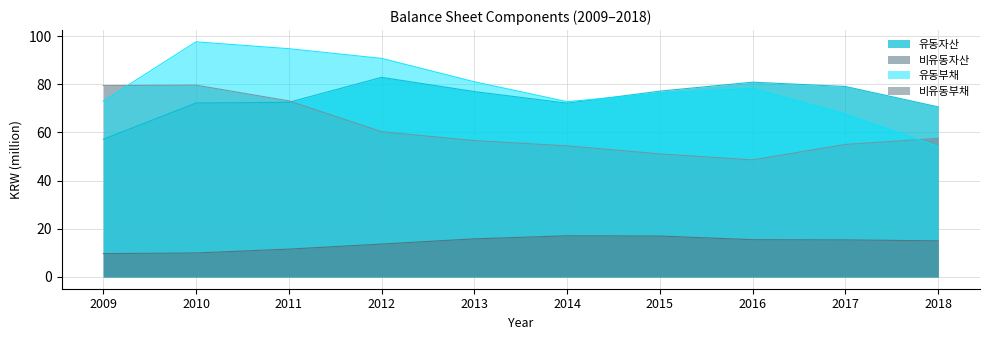

Which category has the lowest value across all series?

2009